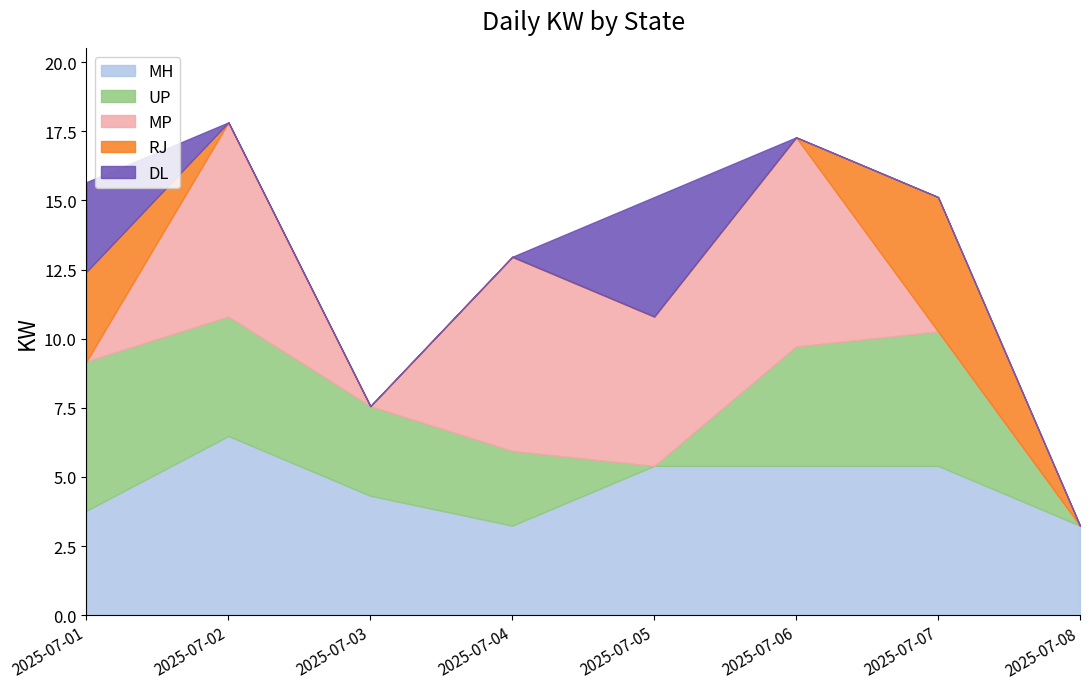

At which label is UP closest to 2?

2025-07-04